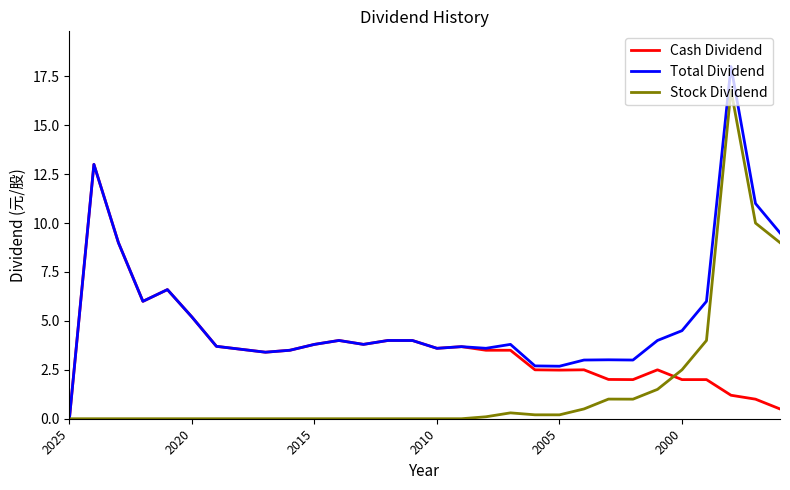

True or false: Cash Dividend and Stock Dividend cross at least once.

True